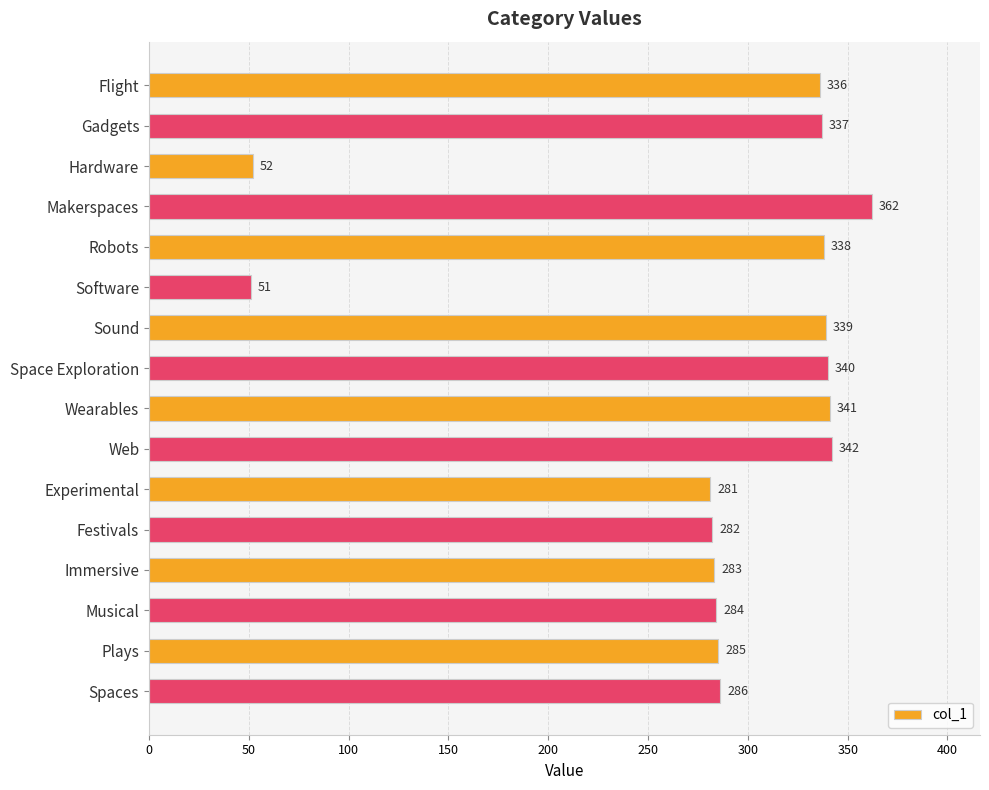

What is the sum of the values at Software and Experimental?

332